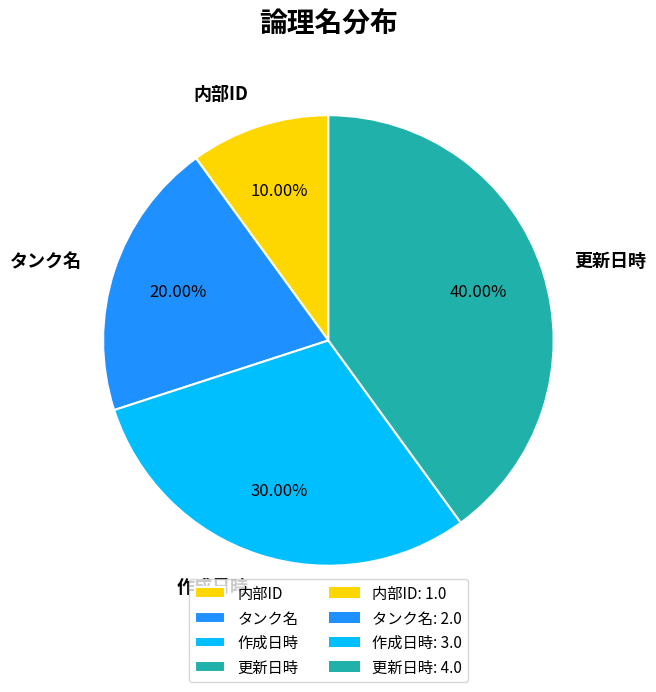

Between 作成日時 and 内部ID, which is larger?

作成日時